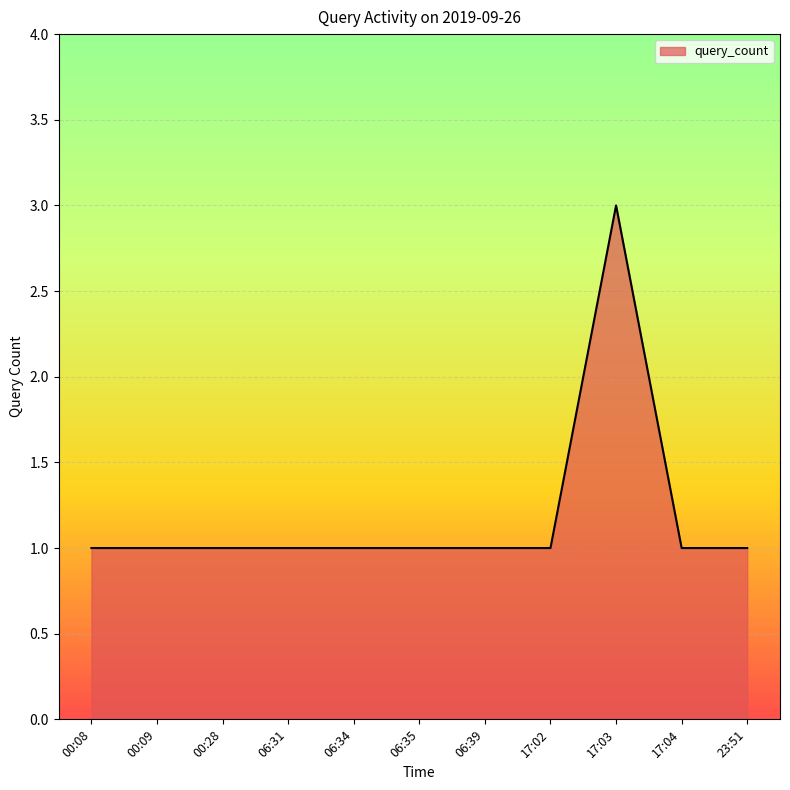

At which category does the chart reach its peak across all series?

17:03